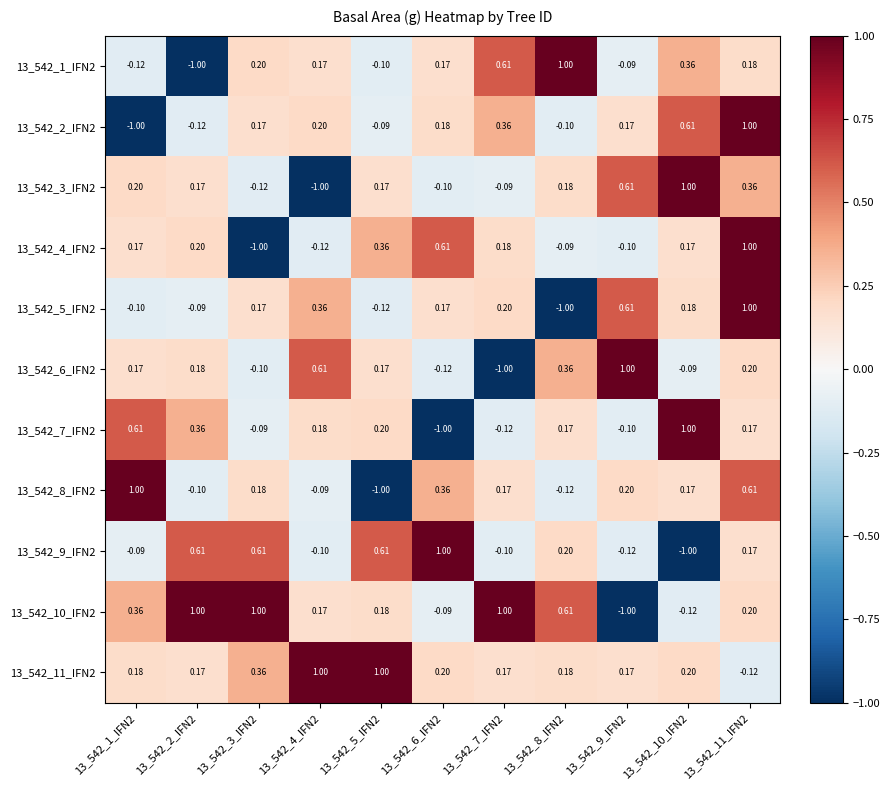

Reading left to right, what are all the values shown in this chart?

13_542_1_IFN2: 13_542_1_IFN2=-0.1	13_542_2_IFN2=-1.0	13_542_3_IFN2=0.2	13_542_4_IFN2=0.2	13_542_5_IFN2=-0.1	13_542_6_IFN2=0.2	13_542_7_IFN2=0.6	13_542_8_IFN2=1.0	13_542_9_IFN2=-0.1	13_542_10_IFN2=0.4	13_542_11_IFN2=0.2
13_542_2_IFN2: 13_542_1_IFN2=-1.0	13_542_2_IFN2=-0.1	13_542_3_IFN2=0.2	13_542_4_IFN2=0.2	13_542_5_IFN2=-0.1	13_542_6_IFN2=0.2	13_542_7_IFN2=0.4	13_542_8_IFN2=-0.1	13_542_9_IFN2=0.2	13_542_10_IFN2=0.6	13_542_11_IFN2=1.0
13_542_3_IFN2: 13_542_1_IFN2=0.2	13_542_2_IFN2=0.2	13_542_3_IFN2=-0.1	13_542_4_IFN2=-1.0	13_542_5_IFN2=0.2	13_542_6_IFN2=-0.1	13_542_7_IFN2=-0.1	13_542_8_IFN2=0.2	13_542_9_IFN2=0.6	13_542_10_IFN2=1.0	13_542_11_IFN2=0.4
13_542_4_IFN2: 13_542_1_IFN2=0.2	13_542_2_IFN2=0.2	13_542_3_IFN2=-1.0	13_542_4_IFN2=-0.1	13_542_5_IFN2=0.4	13_542_6_IFN2=0.6	13_542_7_IFN2=0.2	13_542_8_IFN2=-0.1	13_542_9_IFN2=-0.1	13_542_10_IFN2=0.2	13_542_11_IFN2=1.0
13_542_5_IFN2: 13_542_1_IFN2=-0.1	13_542_2_IFN2=-0.1	13_542_3_IFN2=0.2	13_542_4_IFN2=0.4	13_542_5_IFN2=-0.1	13_542_6_IFN2=0.2	13_542_7_IFN2=0.2	13_542_8_IFN2=-1.0	13_542_9_IFN2=0.6	13_542_10_IFN2=0.2	13_542_11_IFN2=1.0
13_542_6_IFN2: 13_542_1_IFN2=0.2	13_542_2_IFN2=0.2	13_542_3_IFN2=-0.1	13_542_4_IFN2=0.6	13_542_5_IFN2=0.2	13_542_6_IFN2=-0.1	13_542_7_IFN2=-1.0	13_542_8_IFN2=0.4	13_542_9_IFN2=1.0	13_542_10_IFN2=-0.1	13_542_11_IFN2=0.2
13_542_7_IFN2: 13_542_1_IFN2=0.6	13_542_2_IFN2=0.4	13_542_3_IFN2=-0.1	13_542_4_IFN2=0.2	13_542_5_IFN2=0.2	13_542_6_IFN2=-1.0	13_542_7_IFN2=-0.1	13_542_8_IFN2=0.2	13_542_9_IFN2=-0.1	13_542_10_IFN2=1.0	13_542_11_IFN2=0.2
13_542_8_IFN2: 13_542_1_IFN2=1.0	13_542_2_IFN2=-0.1	13_542_3_IFN2=0.2	13_542_4_IFN2=-0.1	13_542_5_IFN2=-1.0	13_542_6_IFN2=0.4	13_542_7_IFN2=0.2	13_542_8_IFN2=-0.1	13_542_9_IFN2=0.2	13_542_10_IFN2=0.2	13_542_11_IFN2=0.6
13_542_9_IFN2: 13_542_1_IFN2=-0.1	13_542_2_IFN2=0.6	13_542_3_IFN2=0.6	13_542_4_IFN2=-0.1	13_542_5_IFN2=0.6	13_542_6_IFN2=1.0	13_542_7_IFN2=-0.1	13_542_8_IFN2=0.2	13_542_9_IFN2=-0.1	13_542_10_IFN2=-1.0	13_542_11_IFN2=0.2
13_542_10_IFN2: 13_542_1_IFN2=0.4	13_542_2_IFN2=1.0	13_542_3_IFN2=1.0	13_542_4_IFN2=0.2	13_542_5_IFN2=0.2	13_542_6_IFN2=-0.1	13_542_7_IFN2=1.0	13_542_8_IFN2=0.6	13_542_9_IFN2=-1.0	13_542_10_IFN2=-0.1	13_542_11_IFN2=0.2
13_542_11_IFN2: 13_542_1_IFN2=0.2	13_542_2_IFN2=0.2	13_542_3_IFN2=0.4	13_542_4_IFN2=1.0	13_542_5_IFN2=1.0	13_542_6_IFN2=0.2	13_542_7_IFN2=0.2	13_542_8_IFN2=0.2	13_542_9_IFN2=0.2	13_542_10_IFN2=0.2	13_542_11_IFN2=-0.1